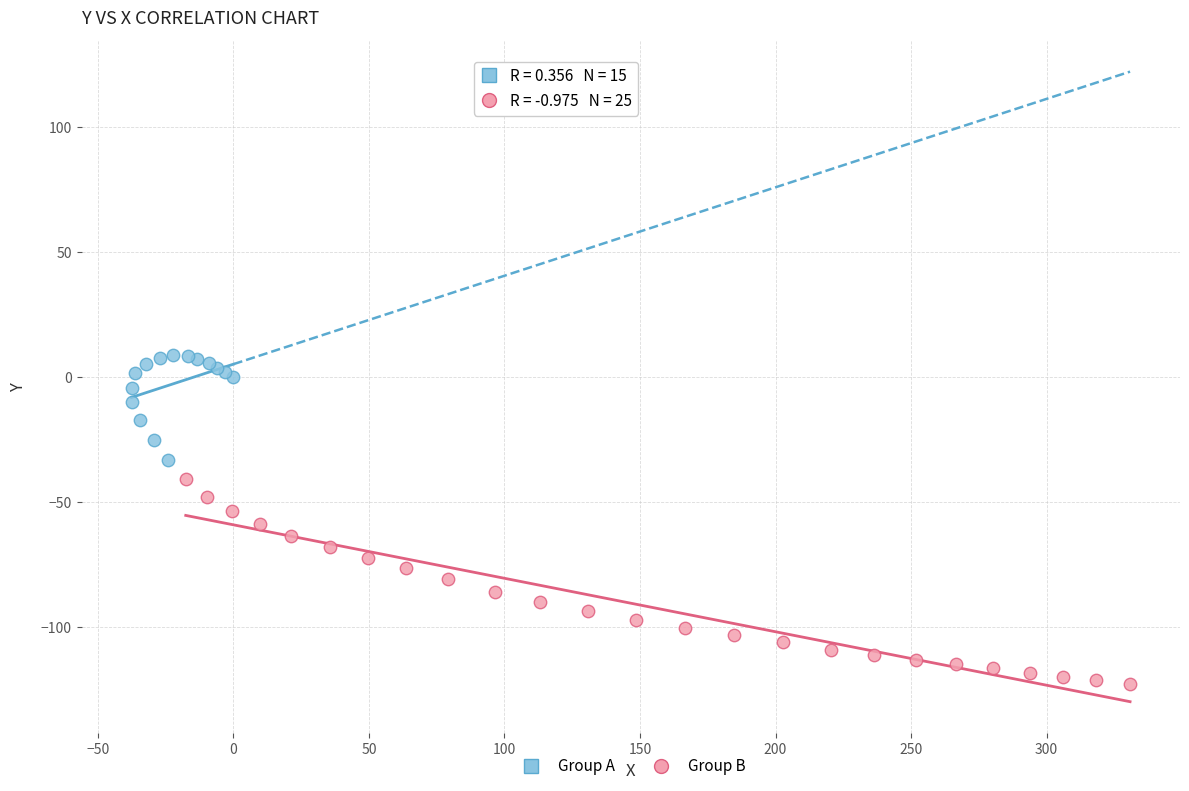

Which series has the largest Y range (max minus min)?

Group B